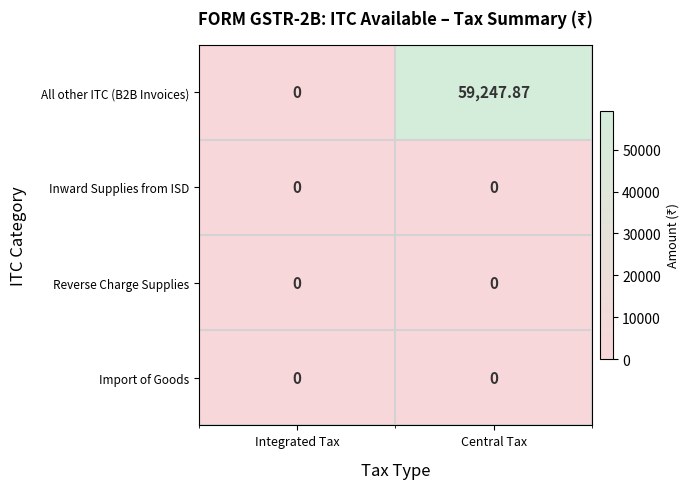

Rank the categories by All other ITC (B2B Invoices) value from highest to lowest.

Central Tax, Integrated Tax